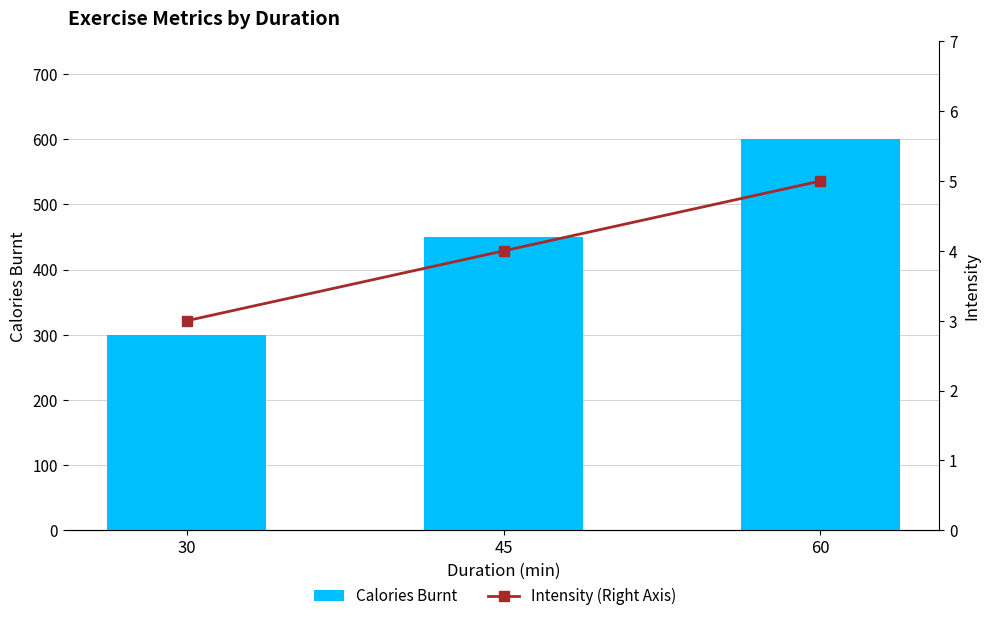

Reading left to right, transcribe all the data shown in this chart.

Calories Burnt: 30=300	45=450	60=600
Intensity (Right Axis): 30=3	45=4	60=5